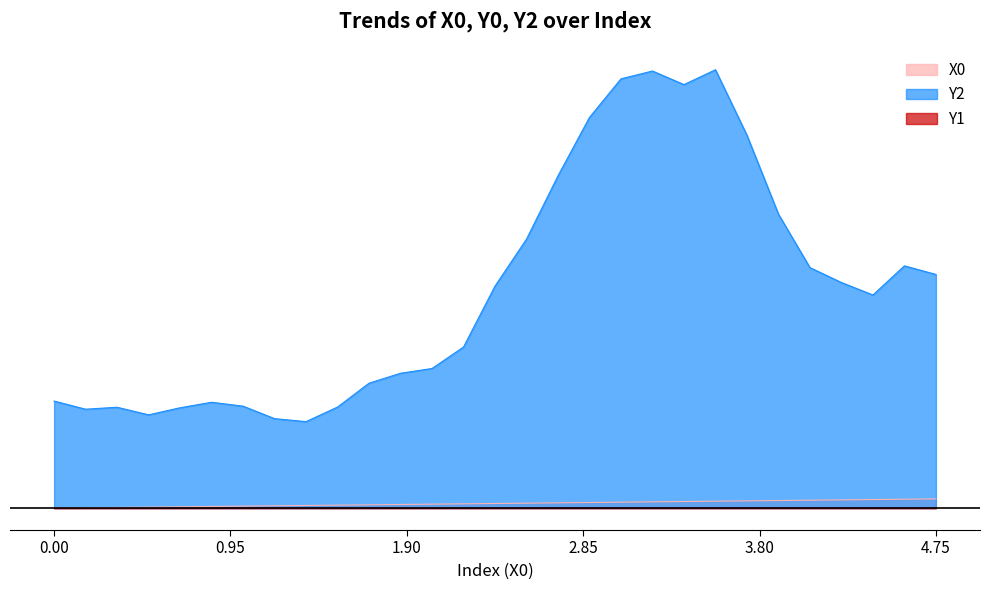

What is the greatest value displayed?

225.6